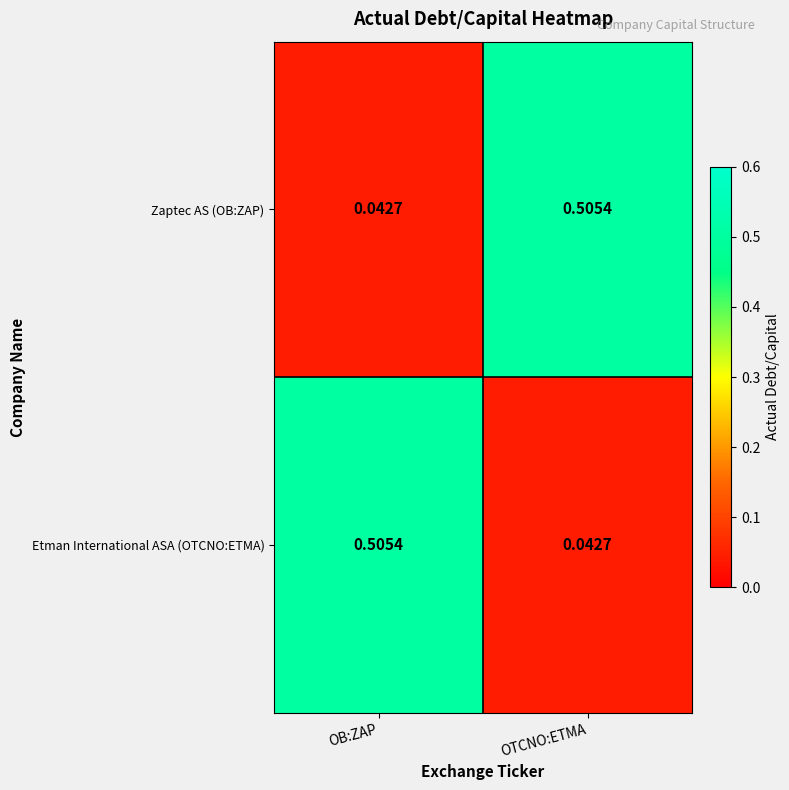

Is the value of Etman International ASA (OTCNO:ETMA) at OTCNO:ETMA greater than the value of Zaptec AS (OB:ZAP) at OTCNO:ETMA?

No